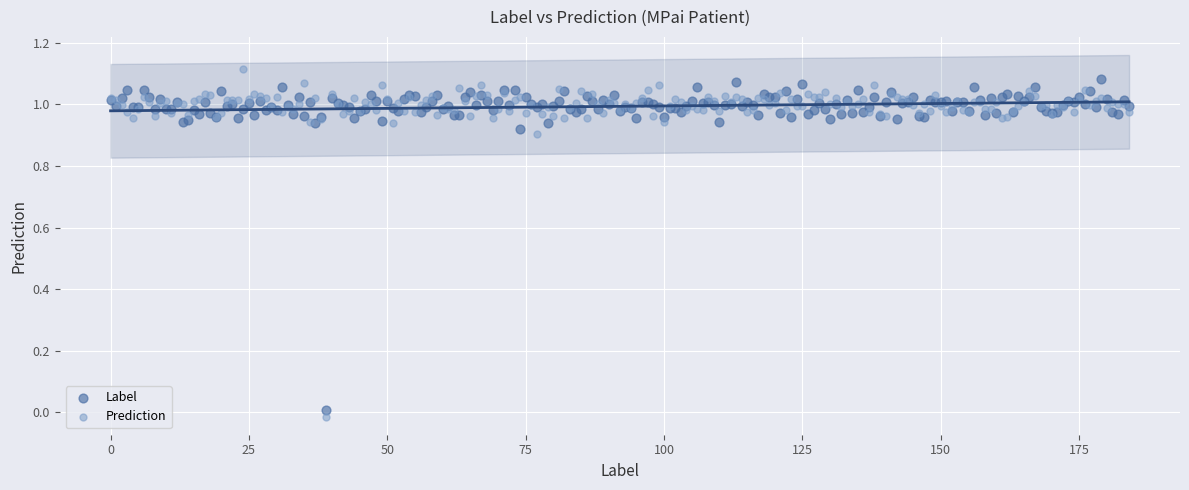

Which series has the largest Y range (max minus min)?

Prediction